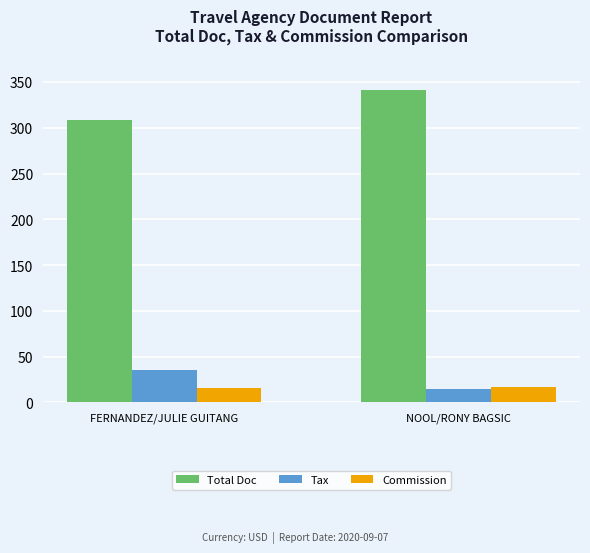

What is the minimum value for Total Doc?

309.0